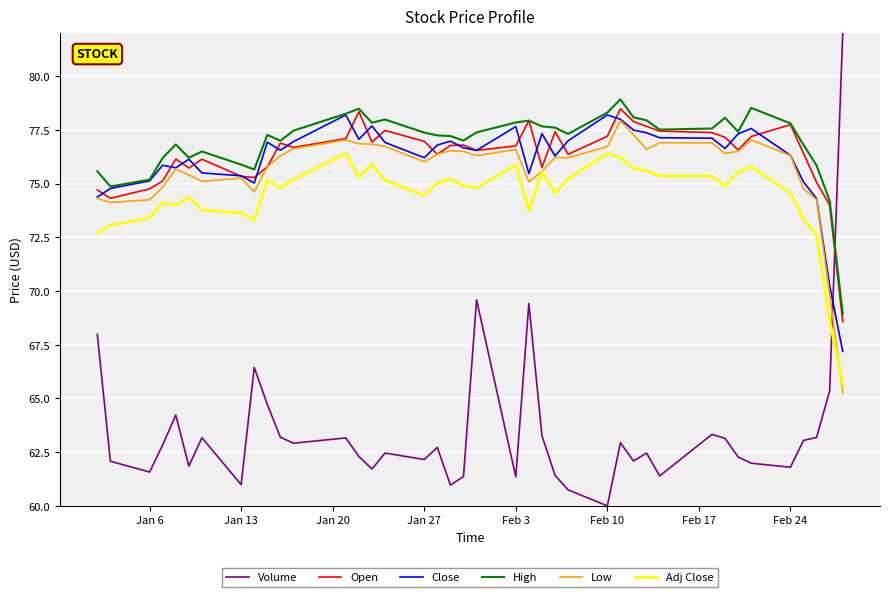

Which series has the widest spread of values?

Volume